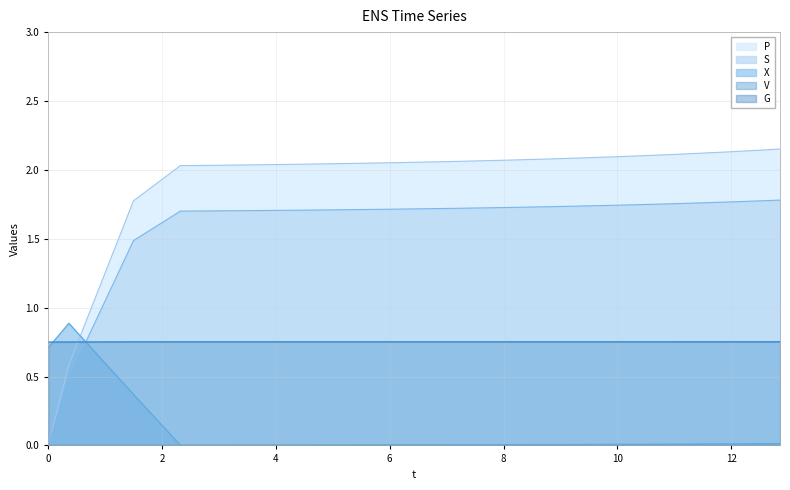

Which series has the largest total across all categories?

P